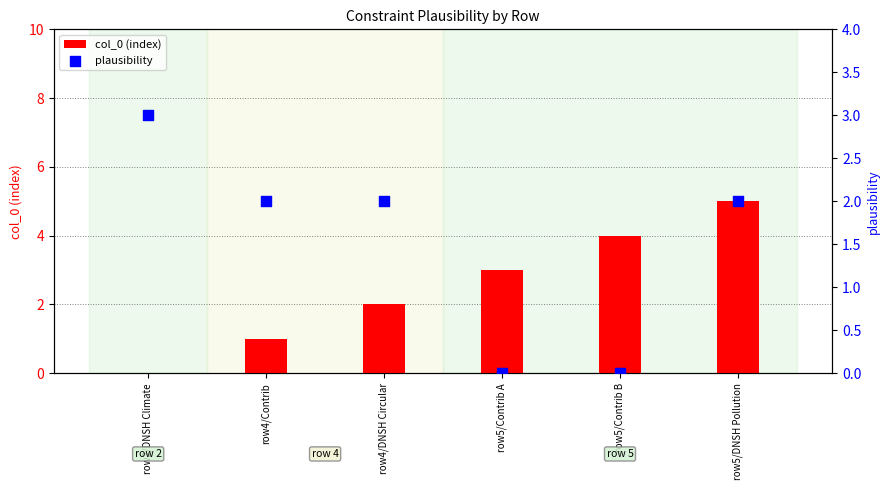

What are all the series names shown in the legend?

col_0 (index), plausibility